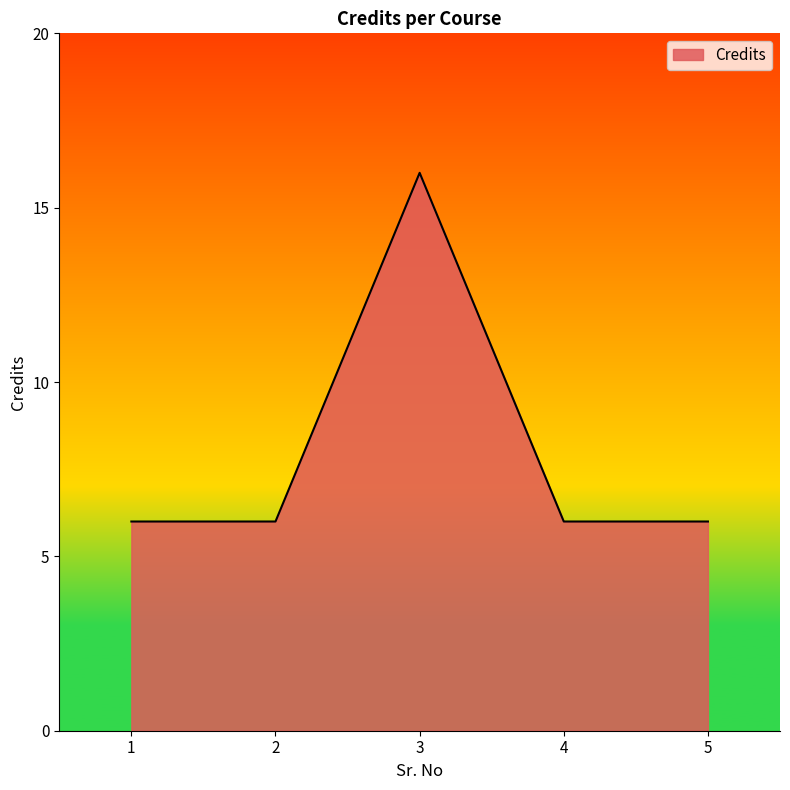

What is the average value?

8